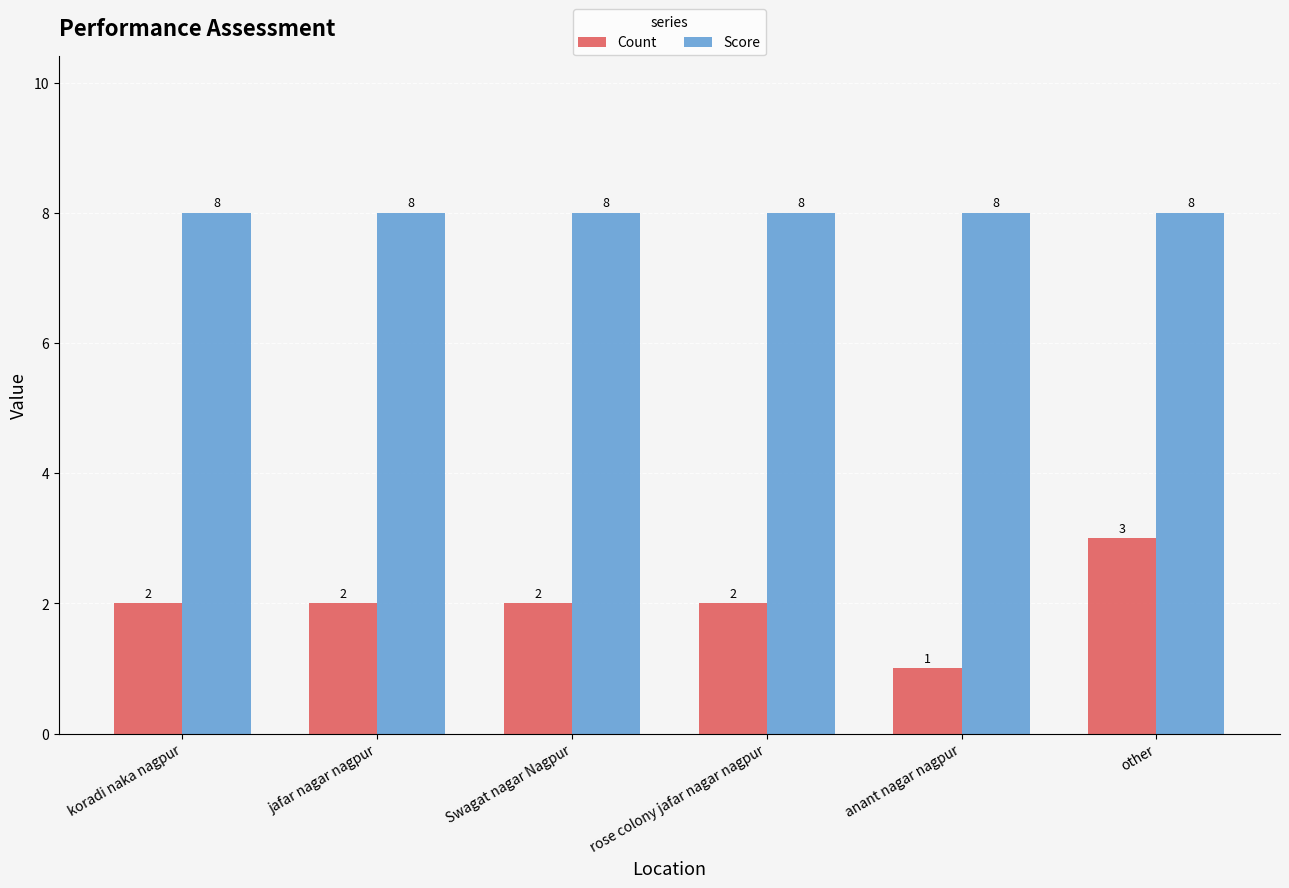

What are all the series names shown in the legend?

Count, Score